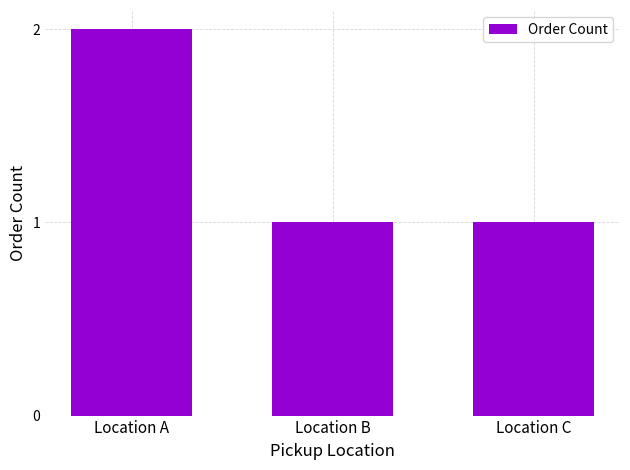

The value at Location A is 2. True or false?

True